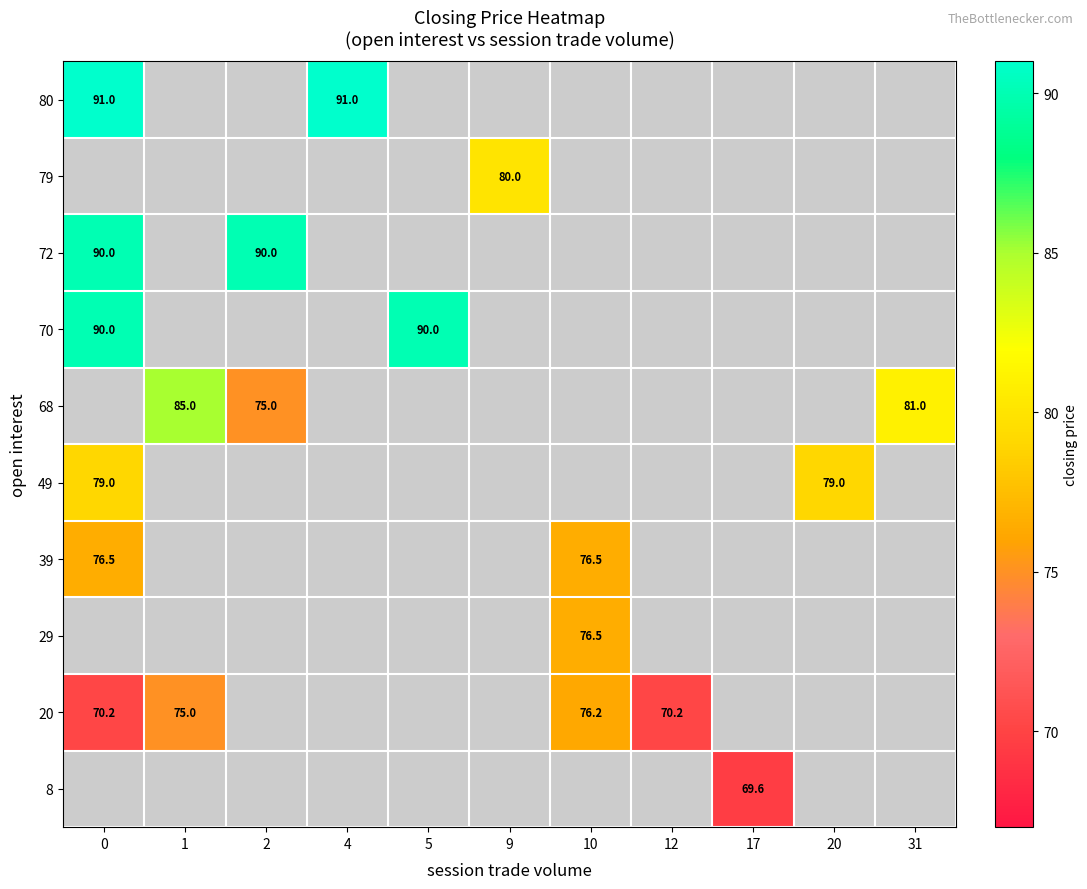

The 80 series shows 32.6 at 4. True or false?

False